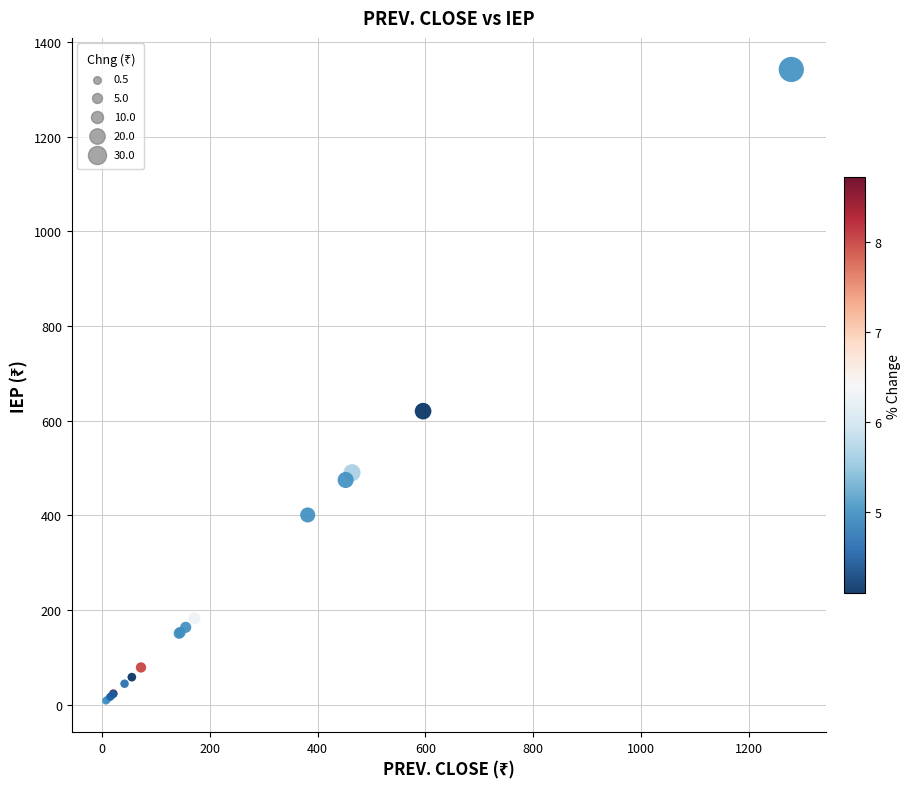

What Y value in the scatter plot is closest to 675?

620.0